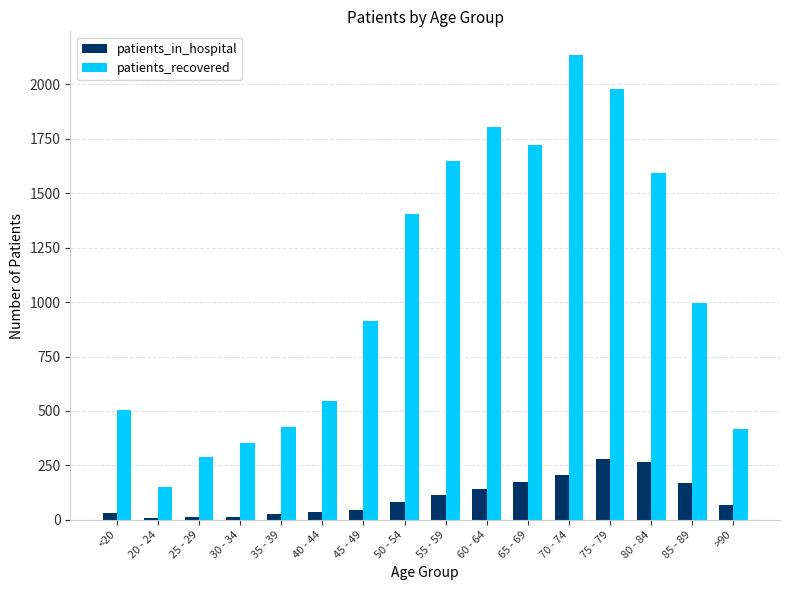

How many distinct data groups are displayed?

2